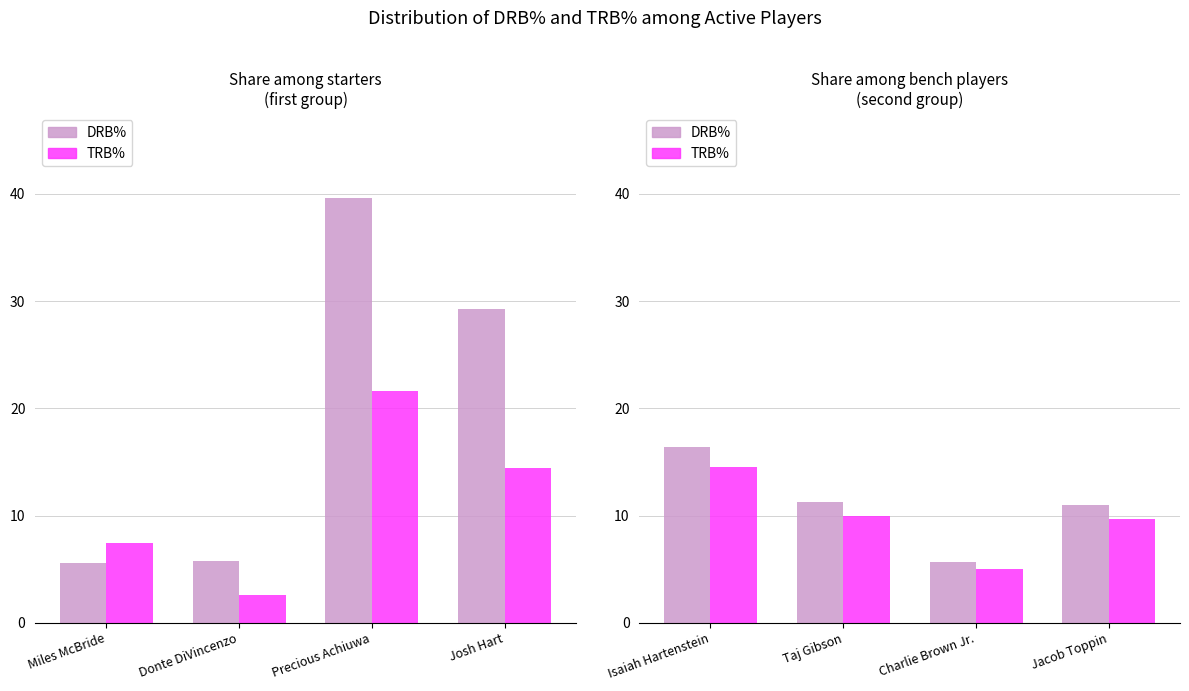

Rank the series by their average value, from lowest to highest.

TRB%, DRB%